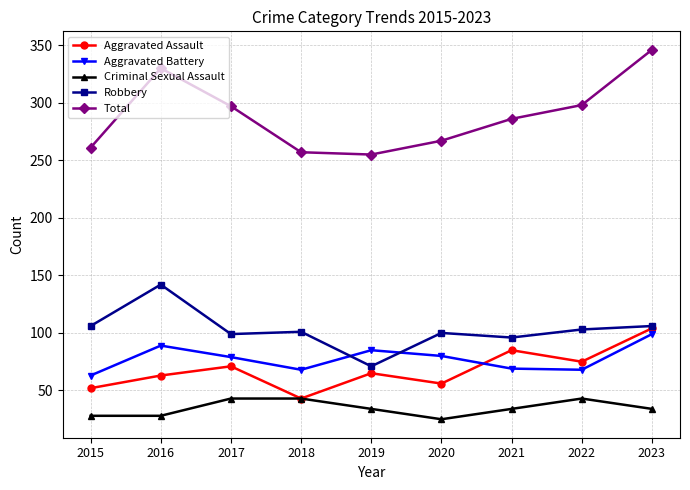

Which series has the largest range (max minus min)?

Total